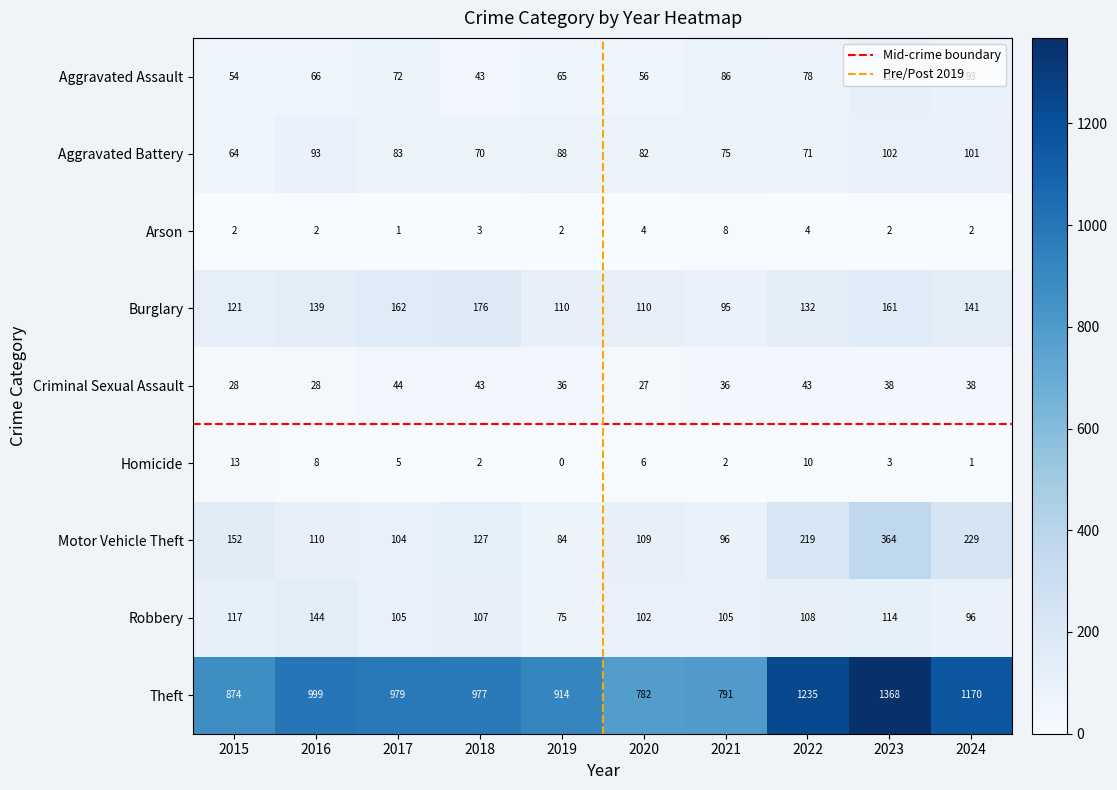

Which label corresponds to the largest value in the chart?

2023